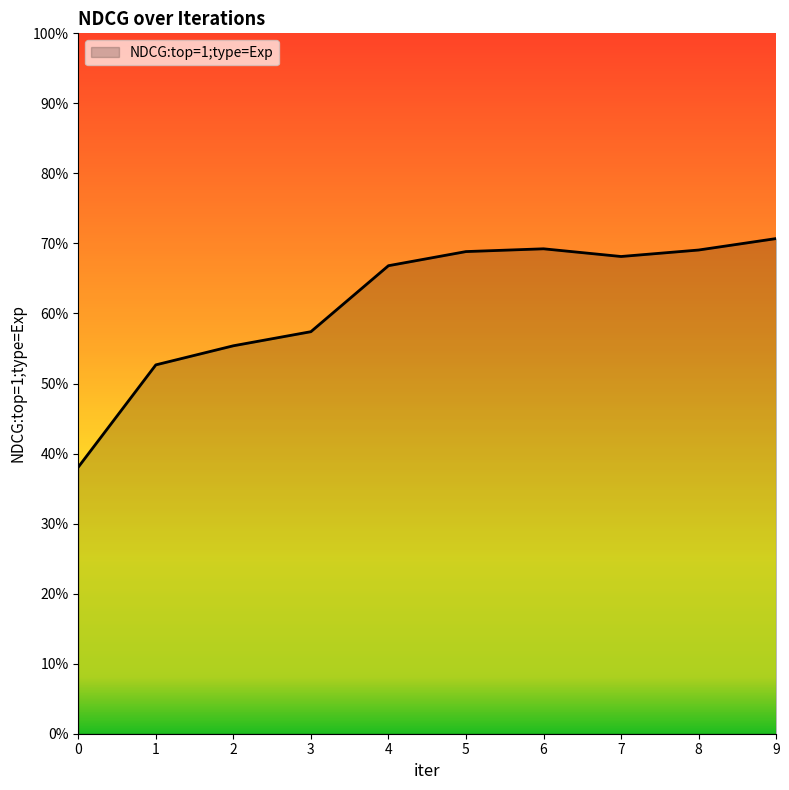

What is the difference between the maximum and second lowest values?

0.2